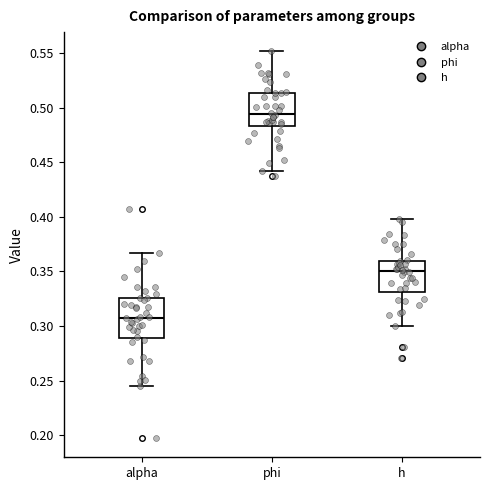

Where is the upper edge of the box for h on the y-axis? The values are not printed on the chart, so give them approximately, as read against the axis.

0.360